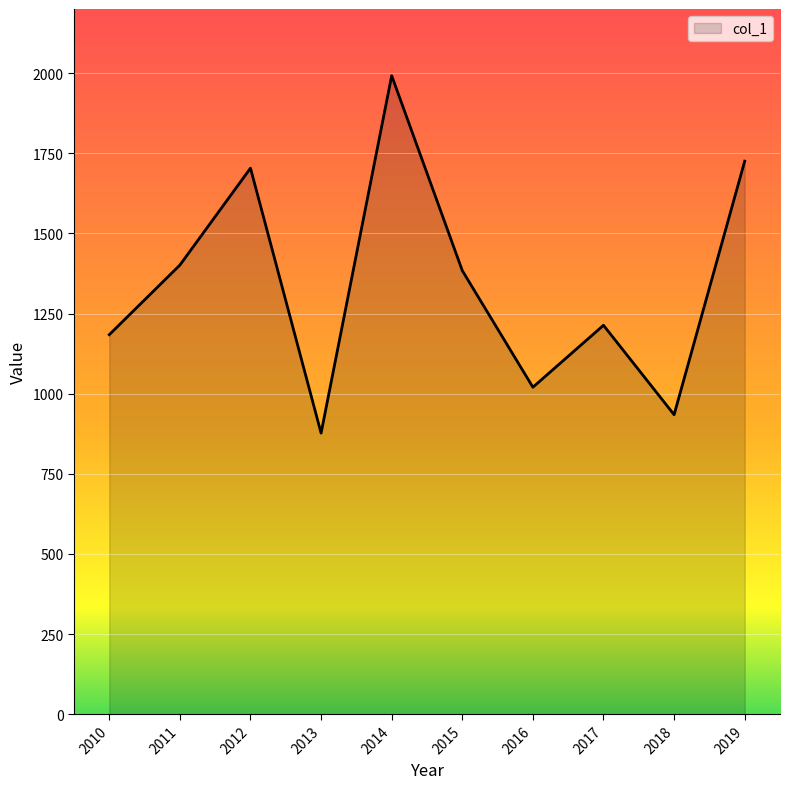

At which label does the data first exceed 1383?

2011